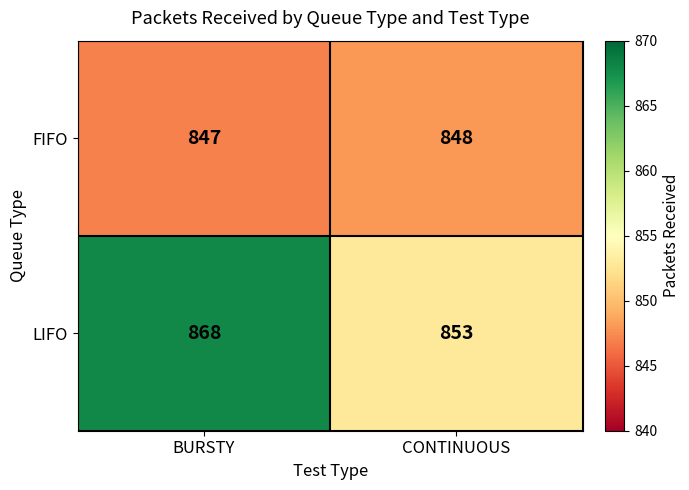

At which category is the sum across all series the highest?

BURSTY